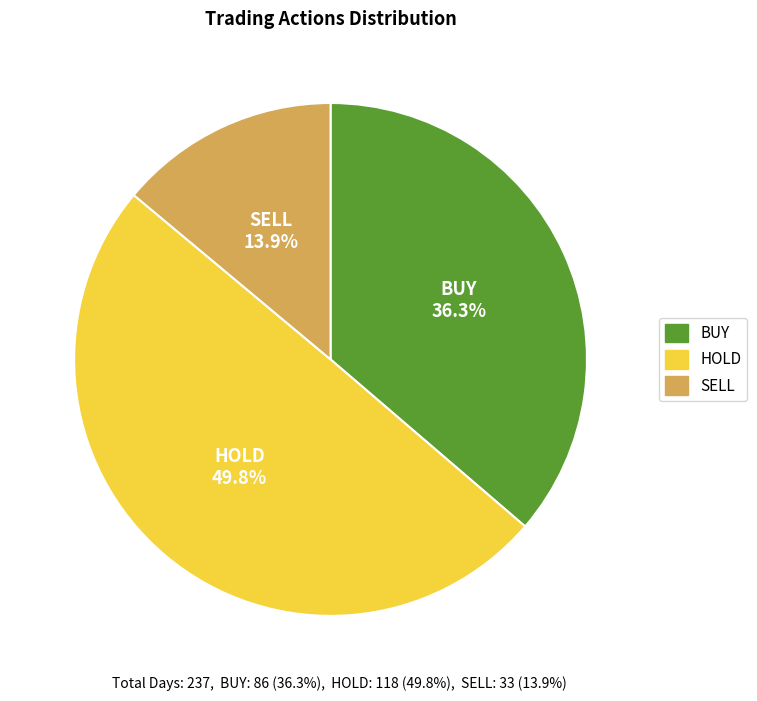

Does SELL represent more than half of the total?

No